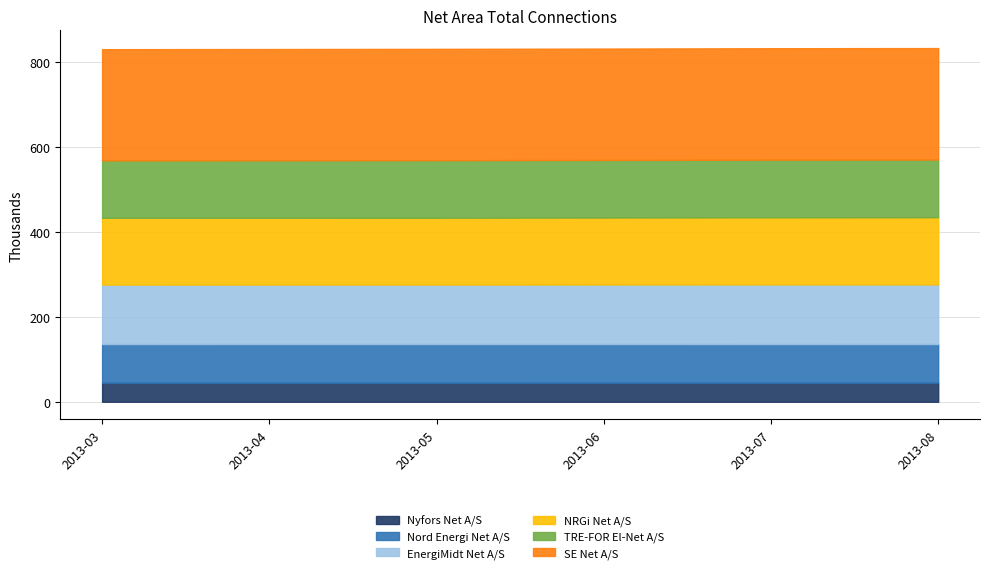

The value of NRGi Net A/S at 2013-08 is 158338. True or false?

True